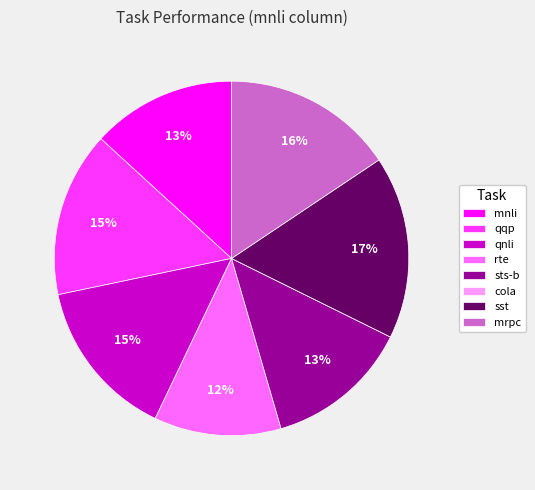

Which slice is the largest?

sst